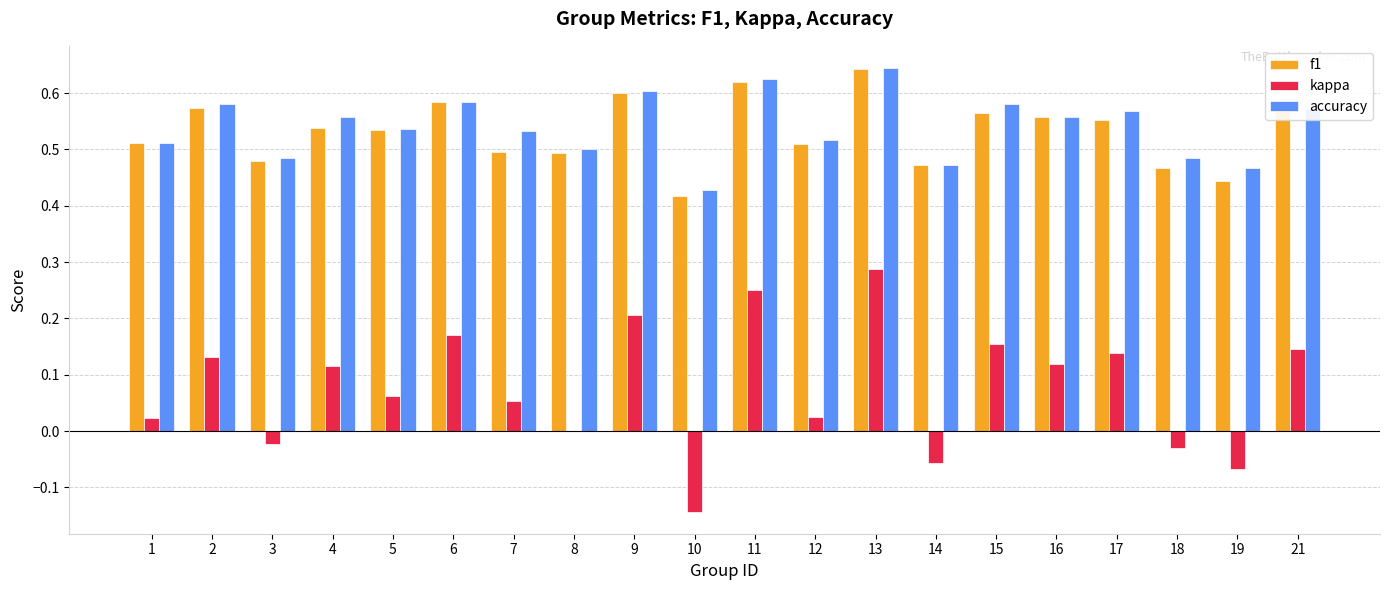

The value of f1 at 14 is 0.5. True or false?

True